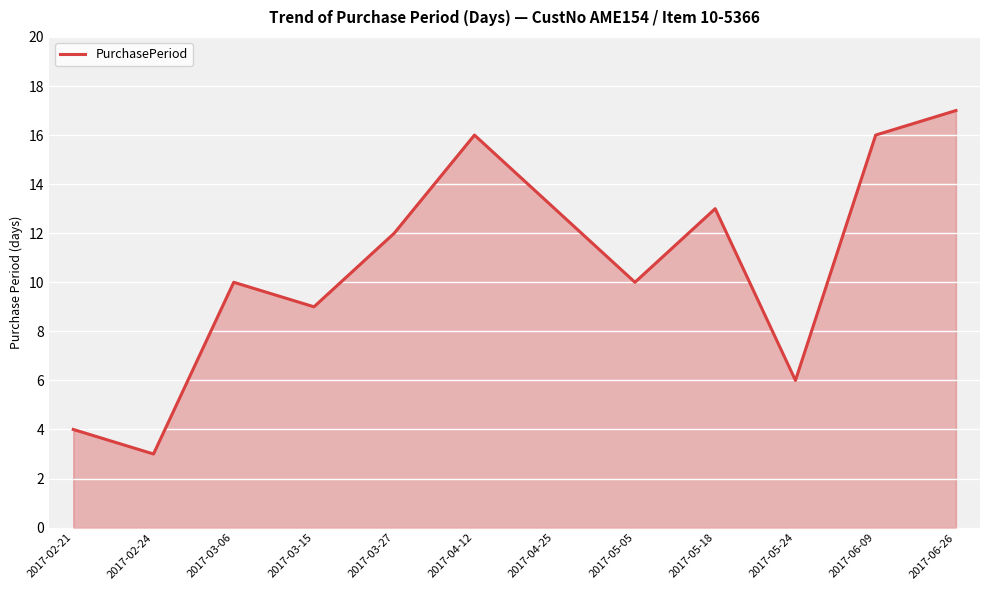

What position from the left is 2017-02-24?

2